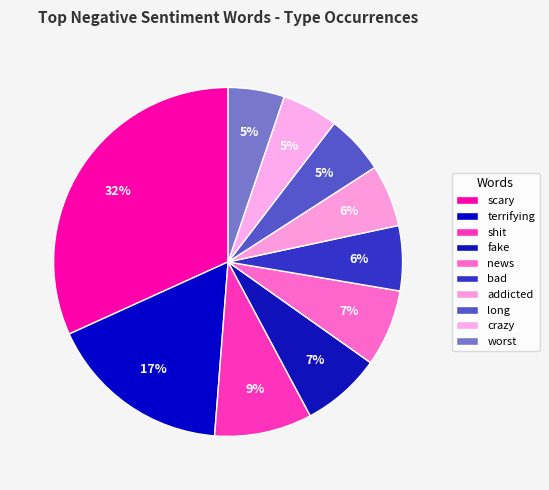

Which slice is the largest?

scary